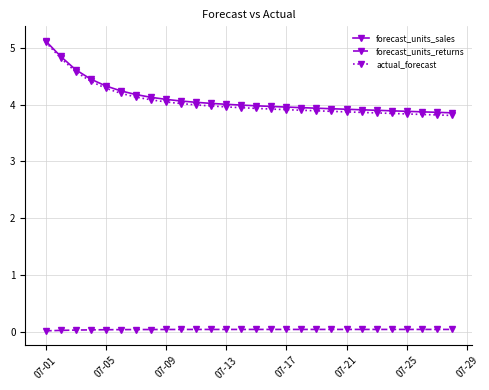

Which series has the widest spread of values?

actual_forecast